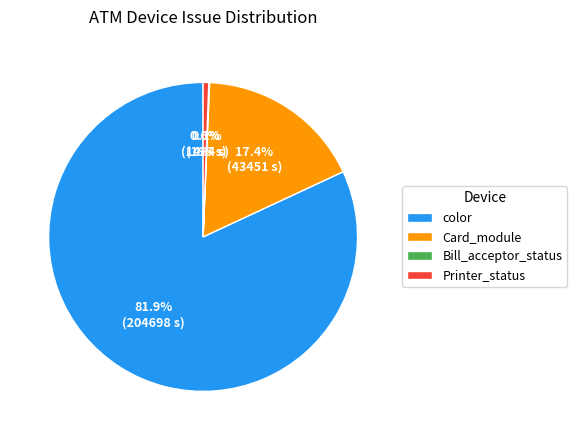

Which category accounts for the majority?

color